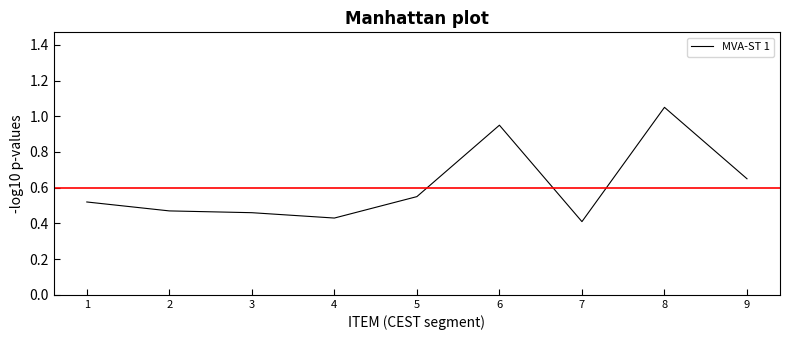

Is this an area chart (filled region under the line)?

No